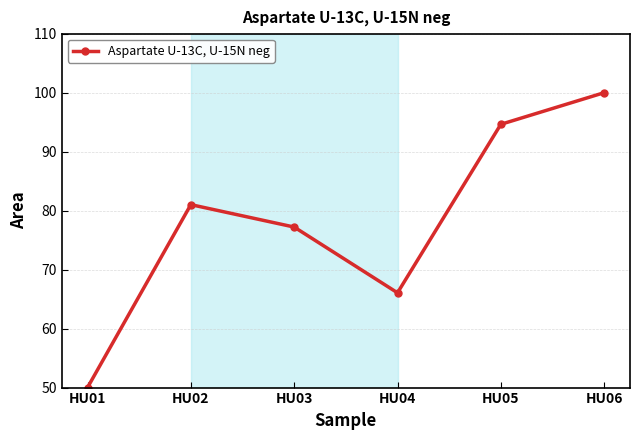

Rank the categories by value from lowest to highest.

HU01, HU04, HU03, HU02, HU05, HU06